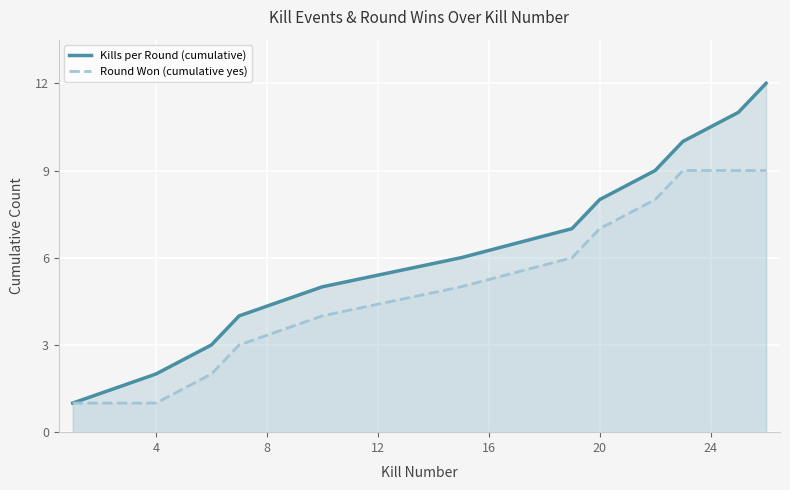

What is the value of the Kills per Round (cumulative) point at the 7th from the left?

7